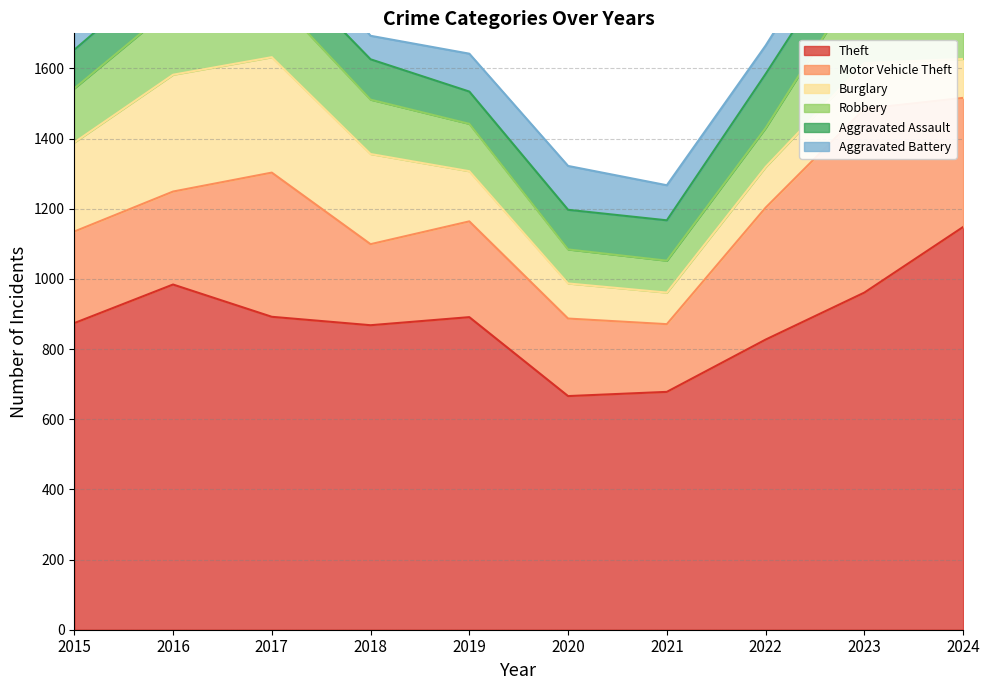

Reading left to right, what are all the values shown in this chart?

Theft: 2015=874	2016=984	2017=892	2018=868	2019=891	2020=666	2021=678	2022=827	2023=961	2024=1148
Motor Vehicle Theft: 2015=261	2016=265	2017=411	2018=231	2019=273	2020=221	2021=193	2022=376	2023=524	2024=368
Burglary: 2015=254	2016=333	2017=329	2018=257	2019=143	2020=100	2021=90	2022=116	2023=130	2024=111
Robbery: 2015=154	2016=194	2017=178	2018=155	2019=135	2020=97	2021=91	2022=111	2023=259	2024=164
Aggravated Assault: 2015=110	2016=118	2017=105	2018=115	2019=92	2020=113	2021=115	2022=154	2023=145	2024=167
Aggravated Battery: 2015=108	2016=102	2017=108	2018=67	2019=108	2020=125	2021=100	2022=81	2023=92	2024=119